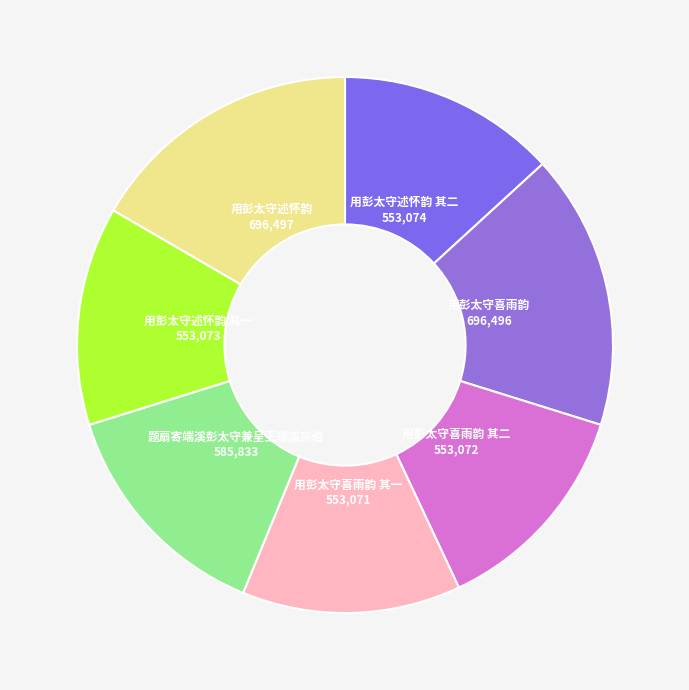

How many slices are in this pie chart?

7